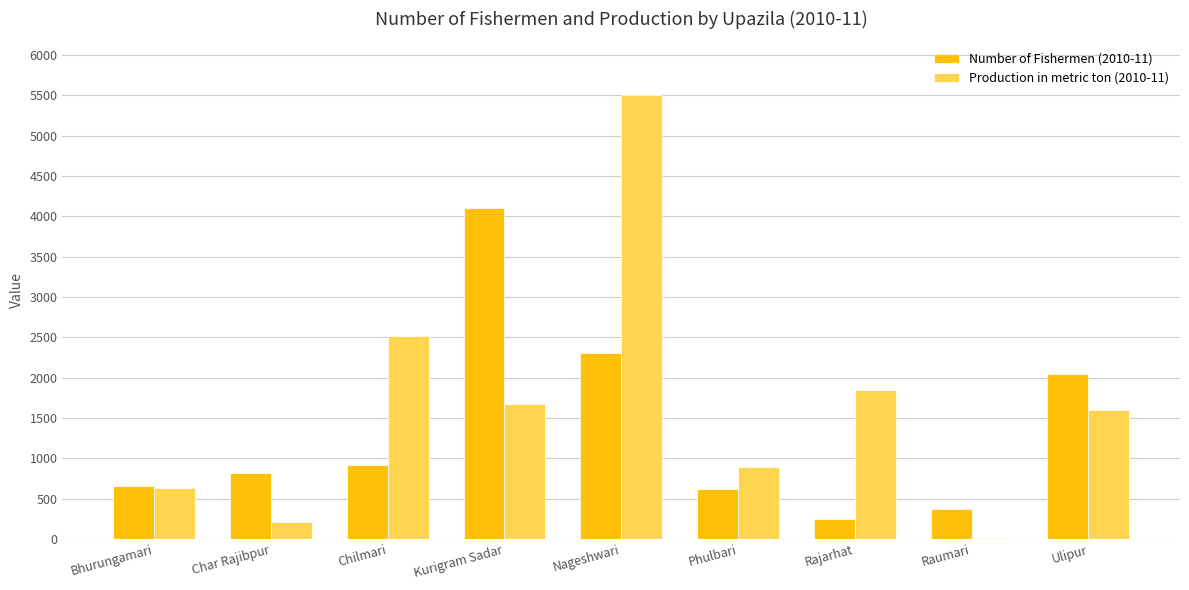

Reading right to left, what are all the values shown in this chart?

Number of Fishermen (2010-11): 2050	375	253	625	2300	4100	915	820	662
Production in metric ton (2010-11): 1598	14	1846	890	5507	1675	2515	206	627